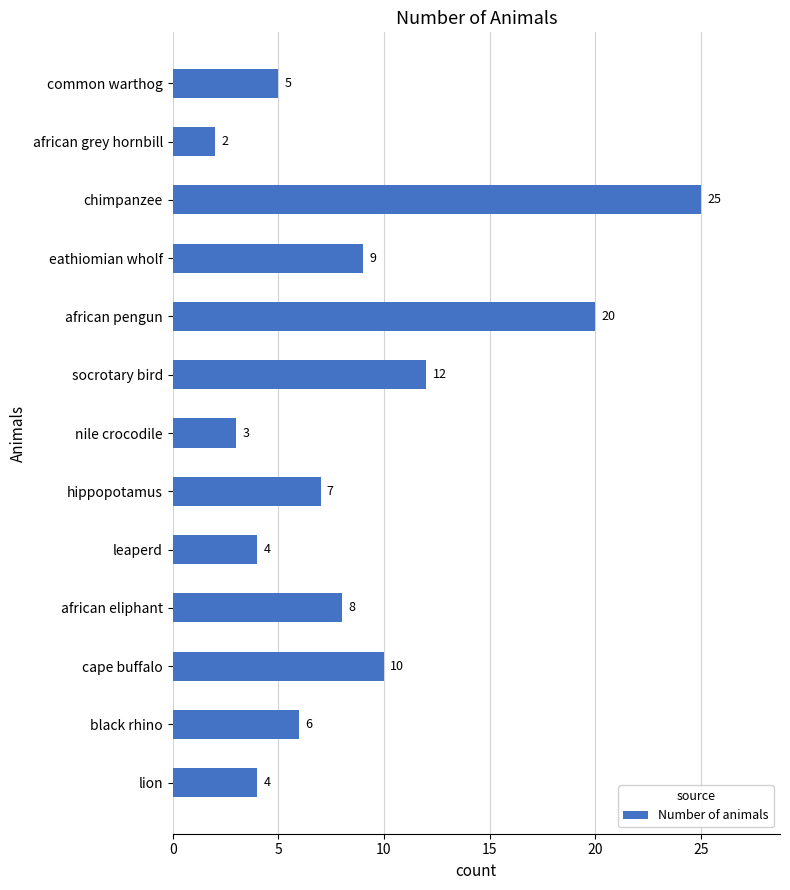

What is the average value?

9